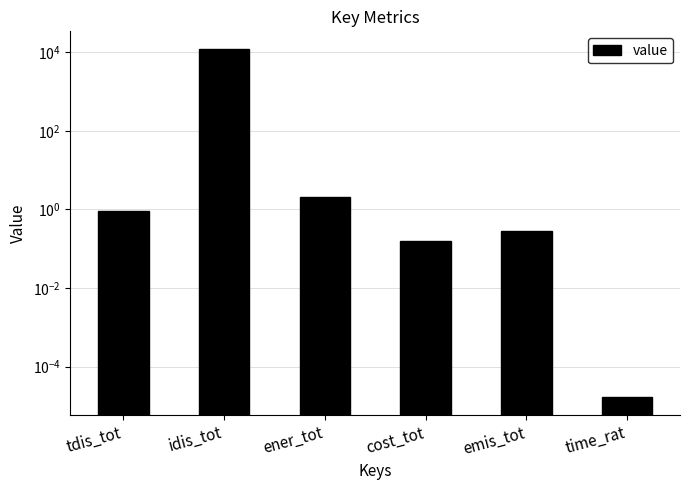

Reading left to right, list all the values displayed in this chart.

tdis_tot=0.9	idis_tot=12196.5	ener_tot=2.1	cost_tot=0.2	emis_tot=0.3	time_rat=0.0